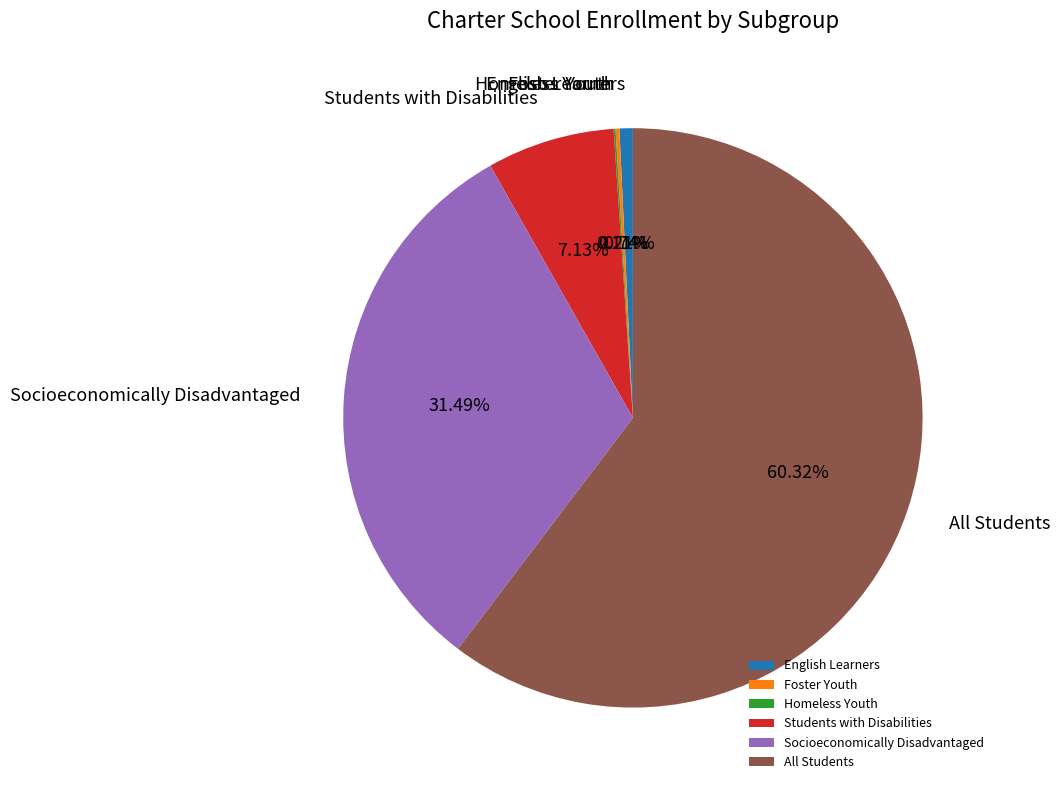

What is the ratio of the value at All Students to the value at English Learners?

81.0